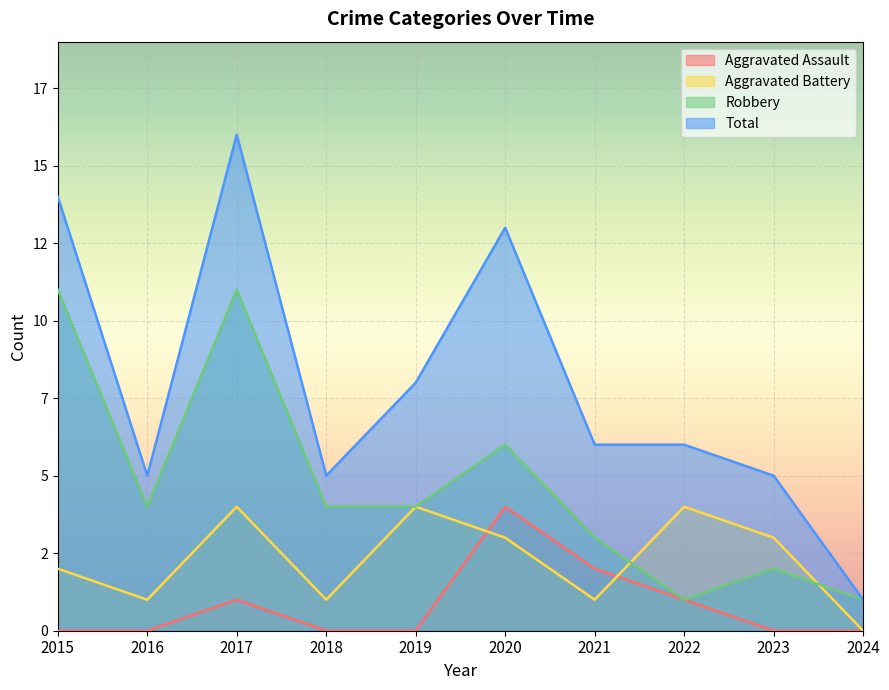

Which series has the widest spread of values?

Total